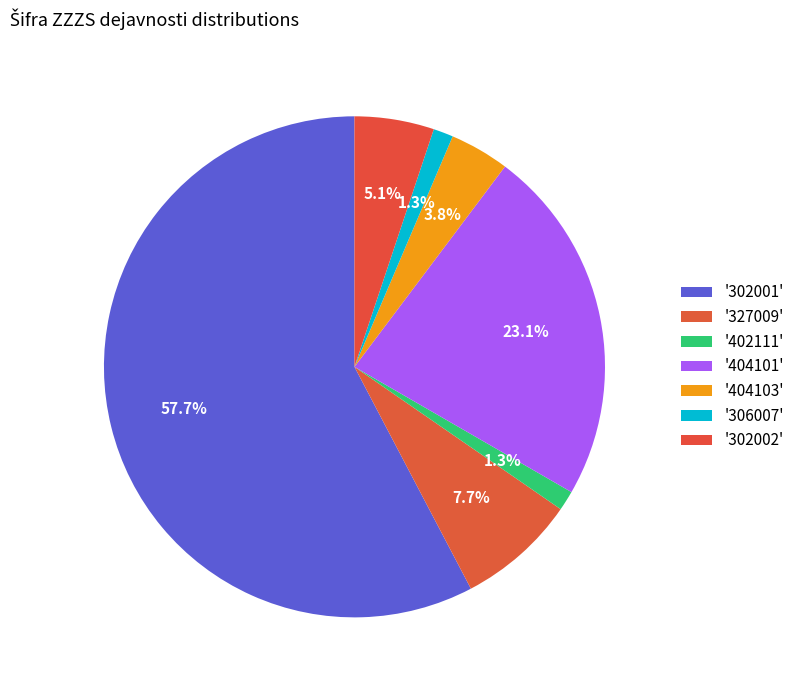

How many segments does this pie chart have?

7